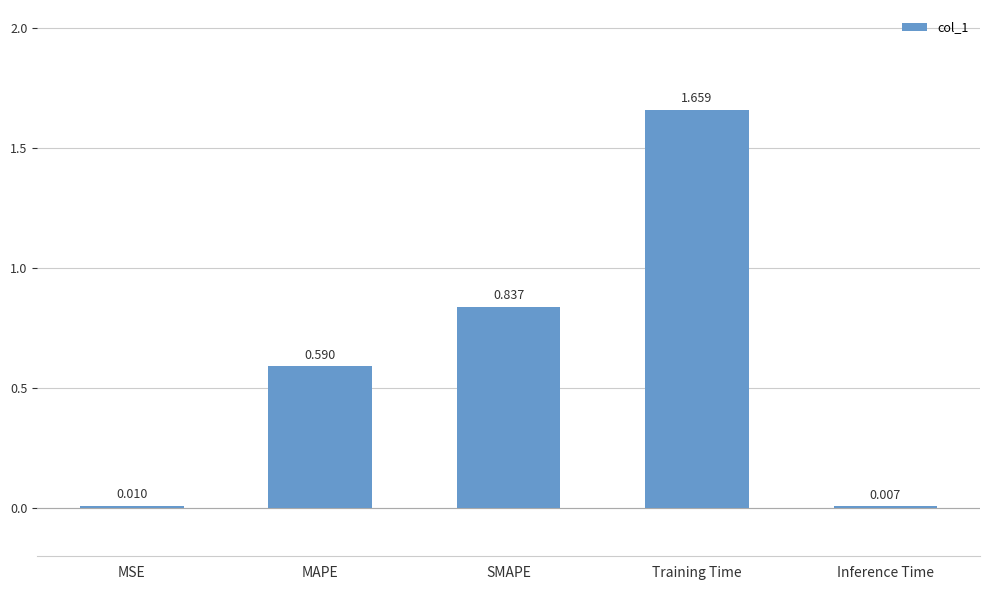

Between MSE and SMAPE, which is larger?

SMAPE